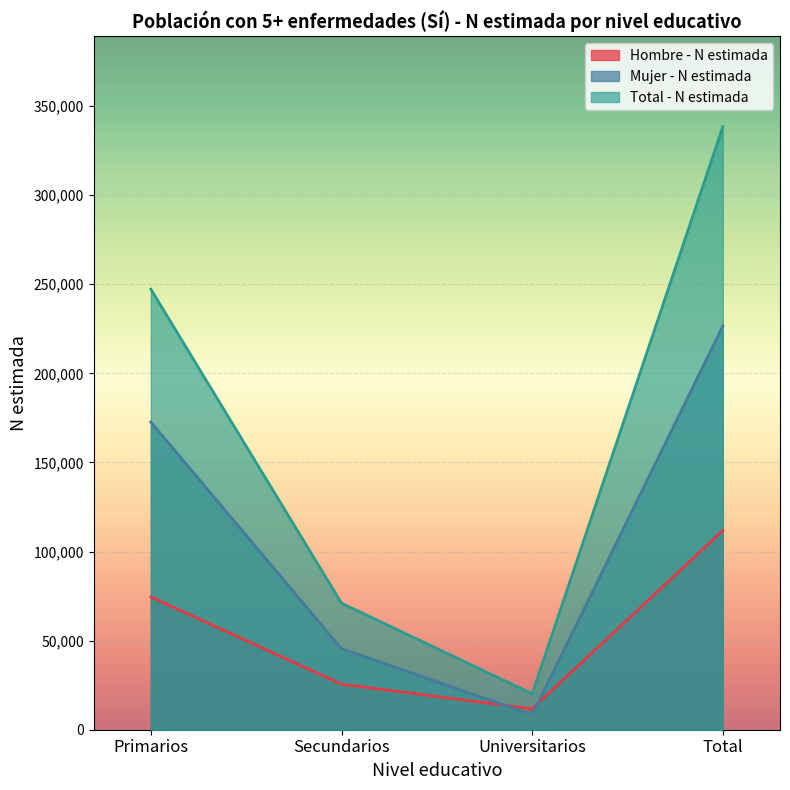

List the labels in order of Mujer - N estimada value, largest first.

Total, Primarios, Secundarios, Universitarios